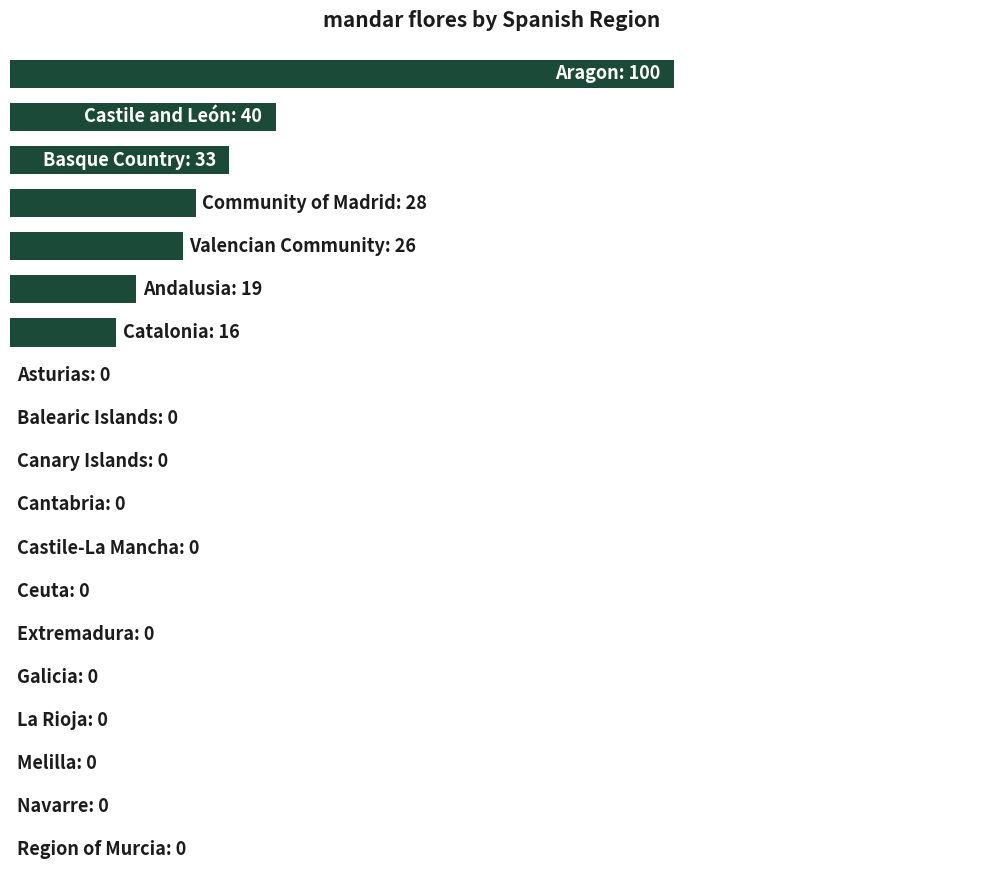

What is the difference between the second highest and minimum values?

40